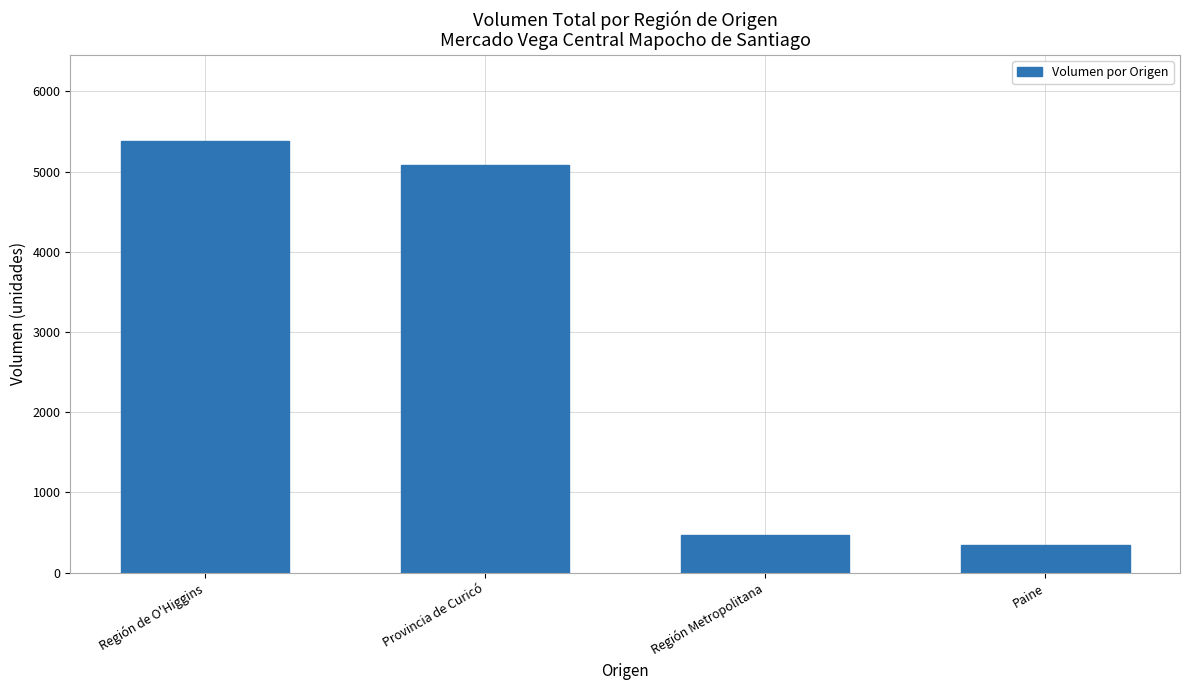

Rank the categories by value from highest to lowest.

Región de O'Higgins, Provincia de Curicó, Región Metropolitana, Paine